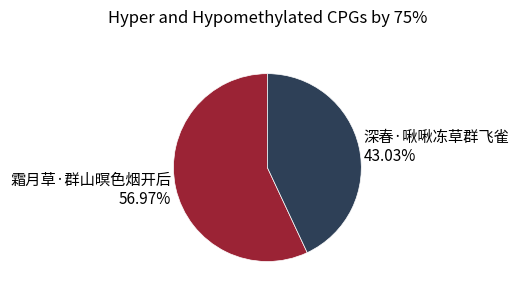

To the nearest percent, what portion does 深春·啾啾冻草群飞雀 represent?

43%